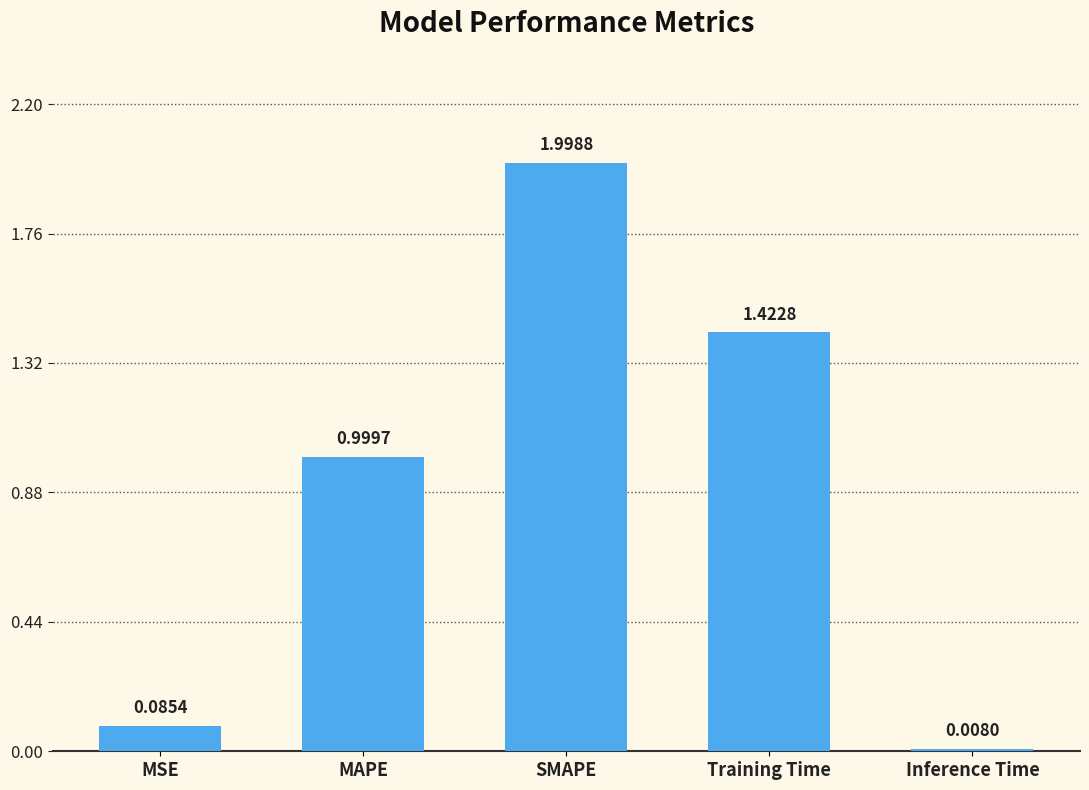

What is the change in value from MAPE to Inference Time?

-1.0